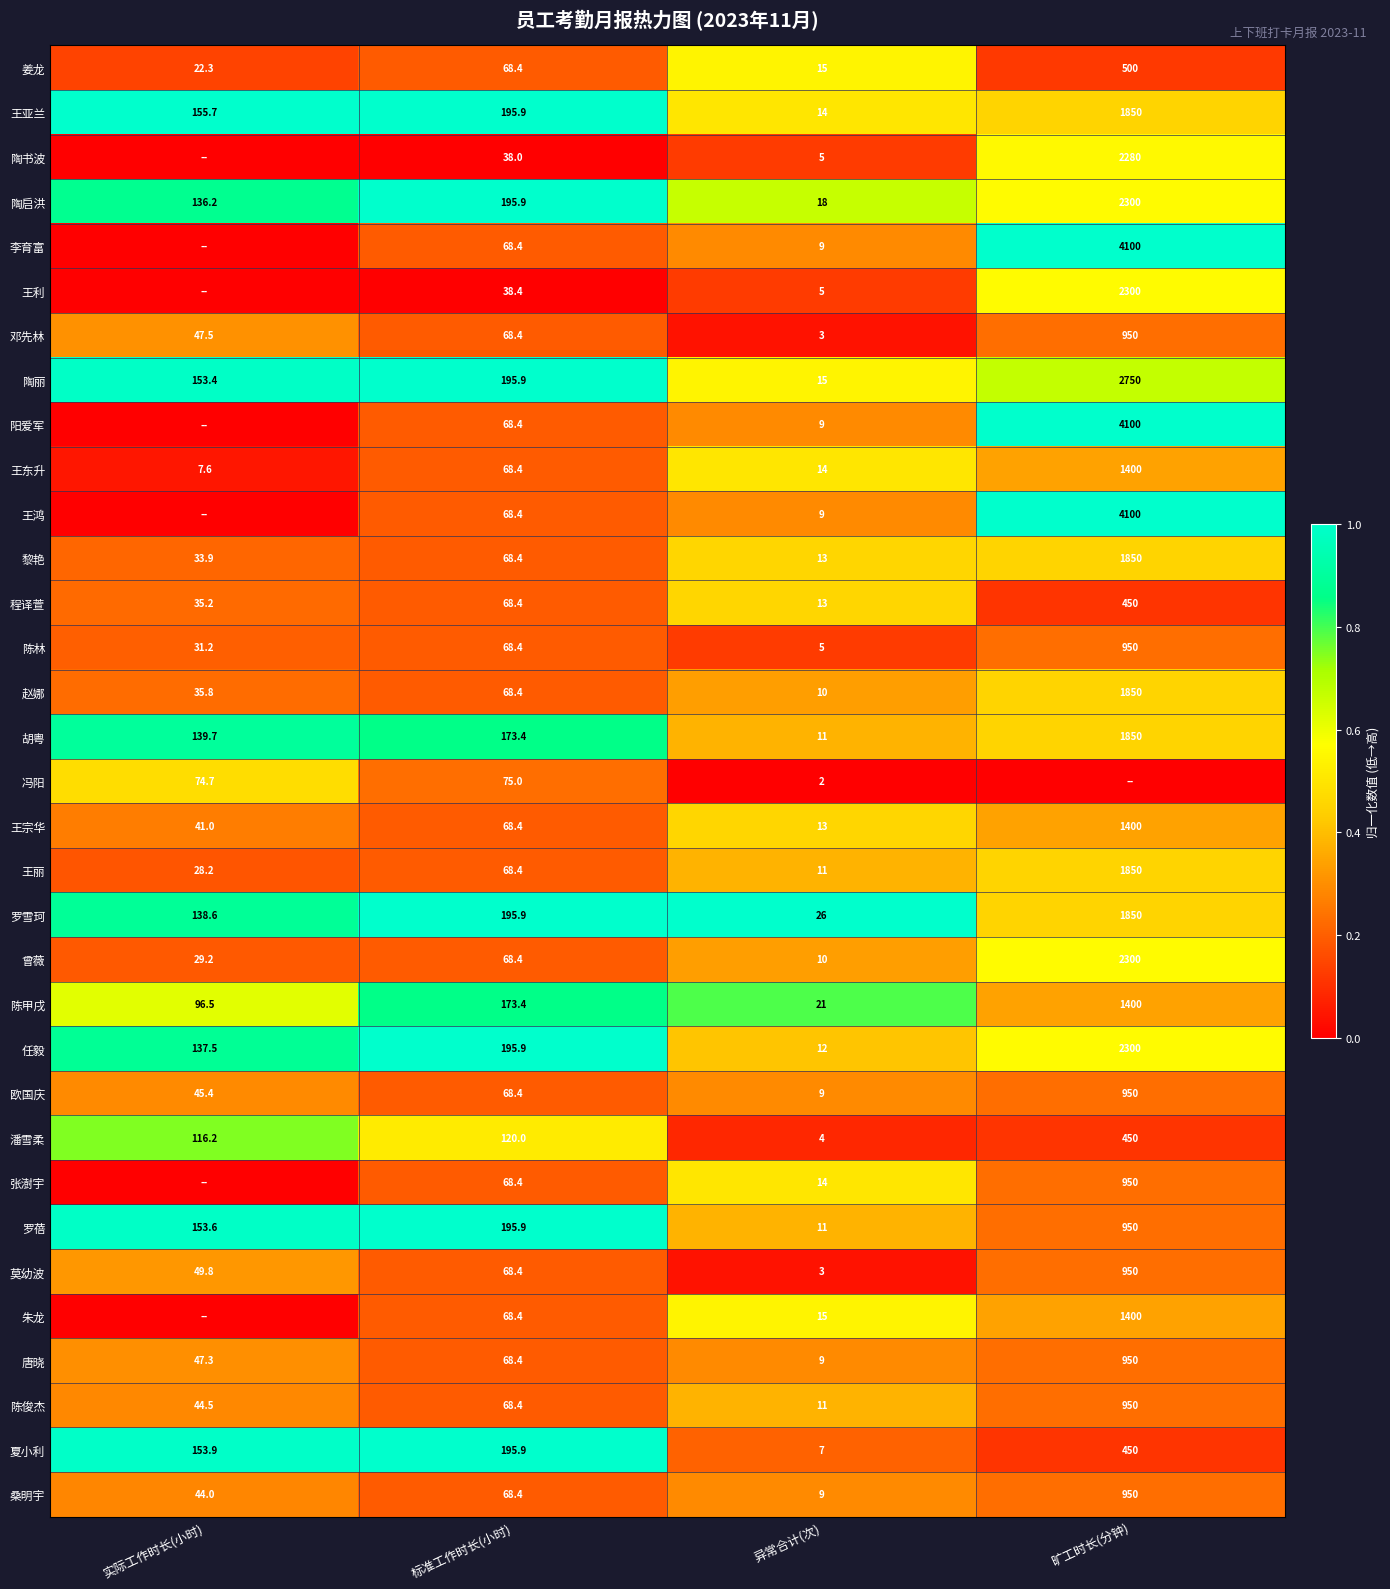

How many data points does each series have?

4